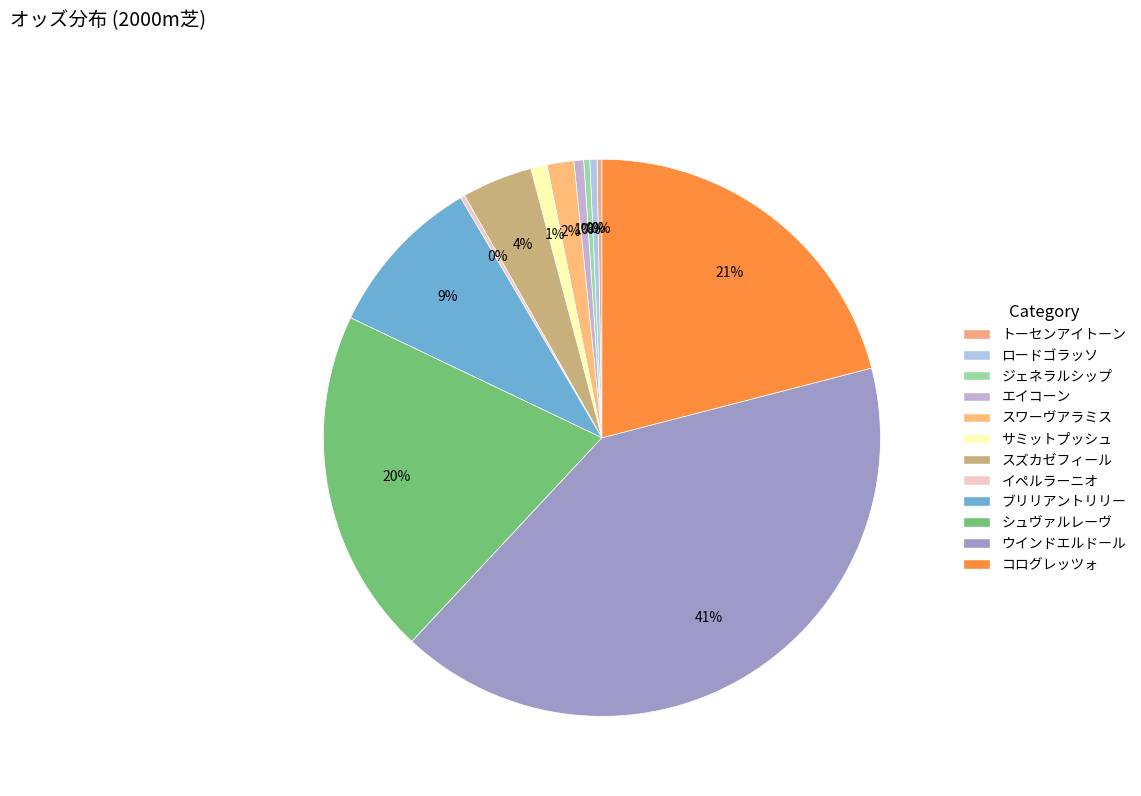

Count the number of slices in the pie.

12